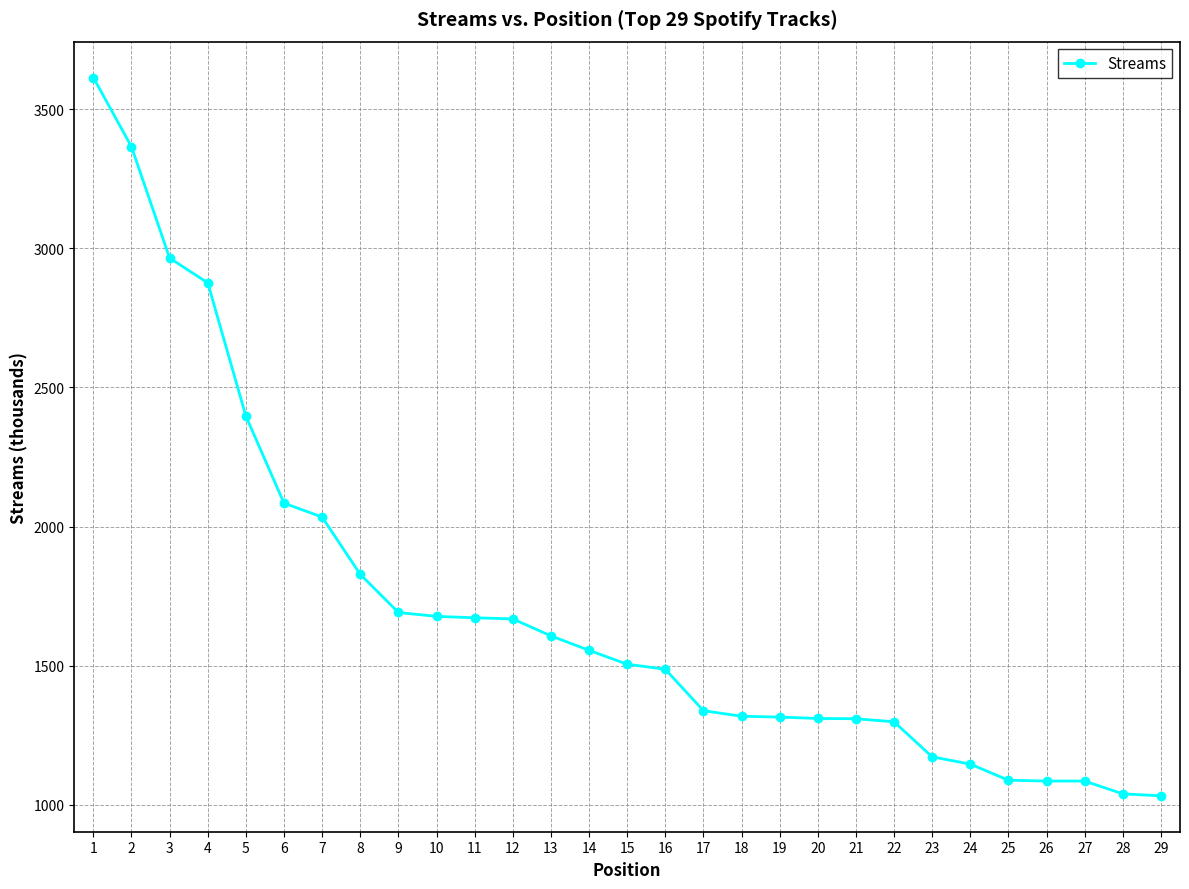

What is the greatest value displayed?

3614